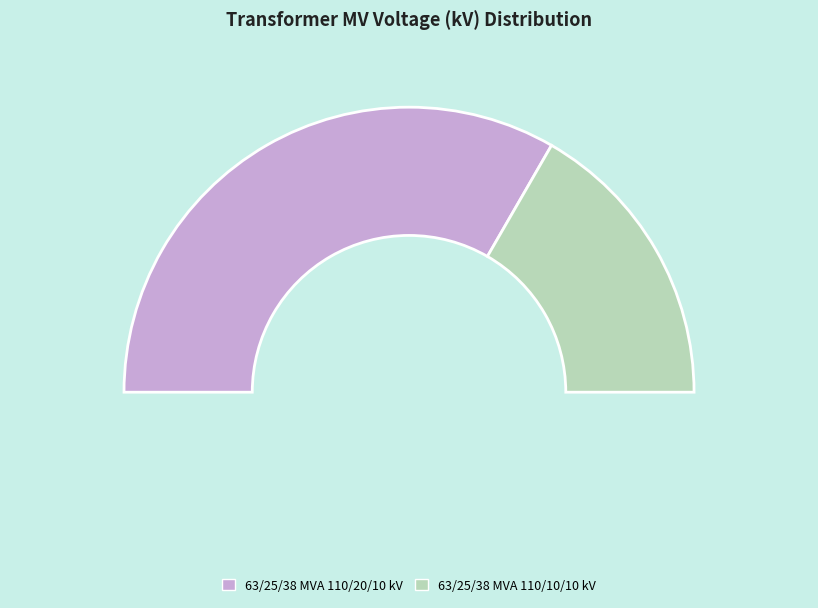

Is it true that 63/25/38 MVA 110/10/10 kV is 46% of the pie?

False